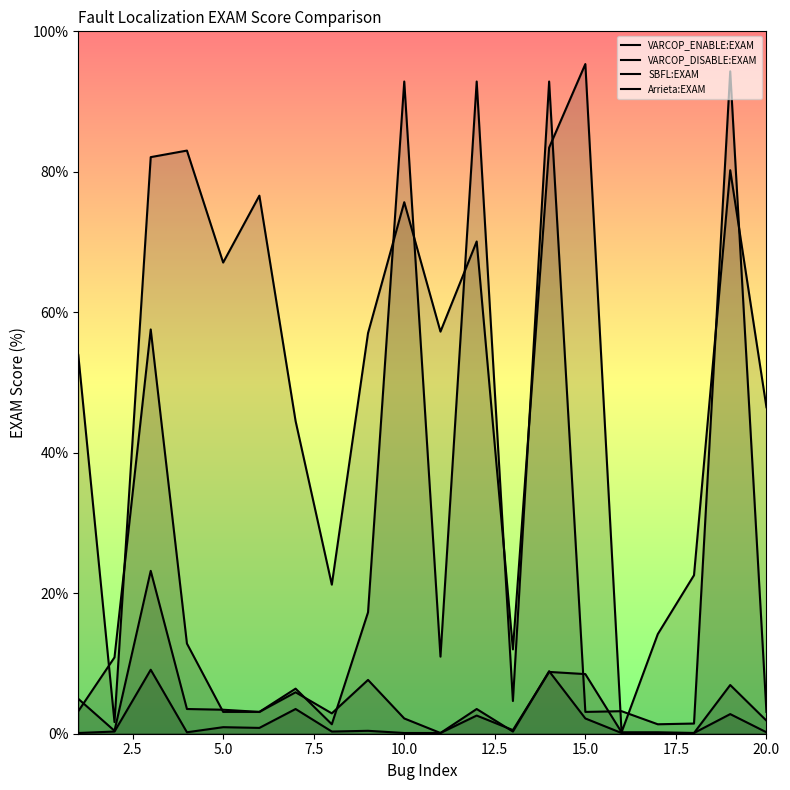

What is the value of the VARCOP_DISABLE:EXAM point at the 20th from the left?

1.9